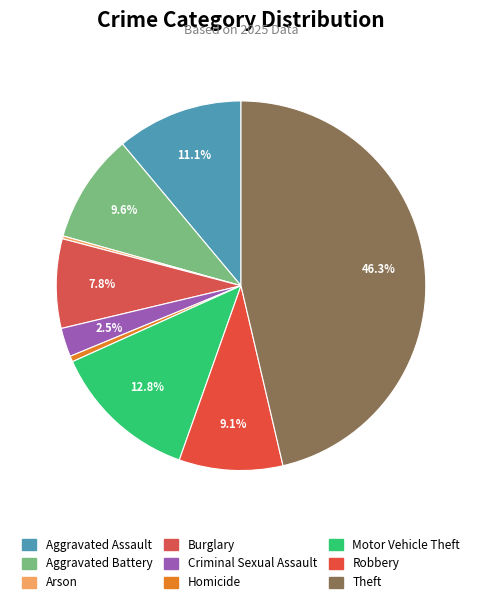

True or false: Homicide accounts for 11% of the total.

False